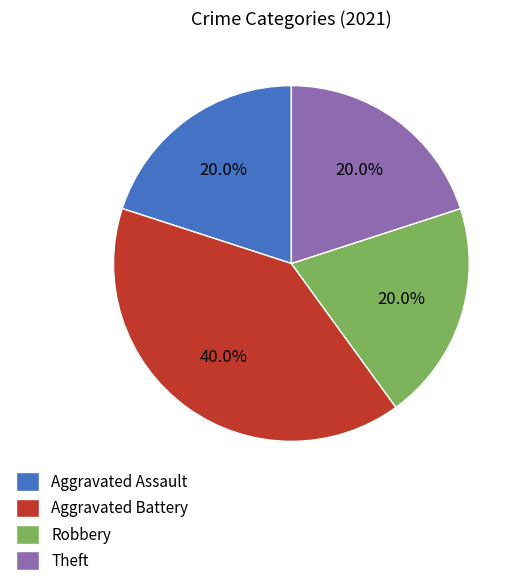

True or false: Theft accounts for 20% of the total.

True